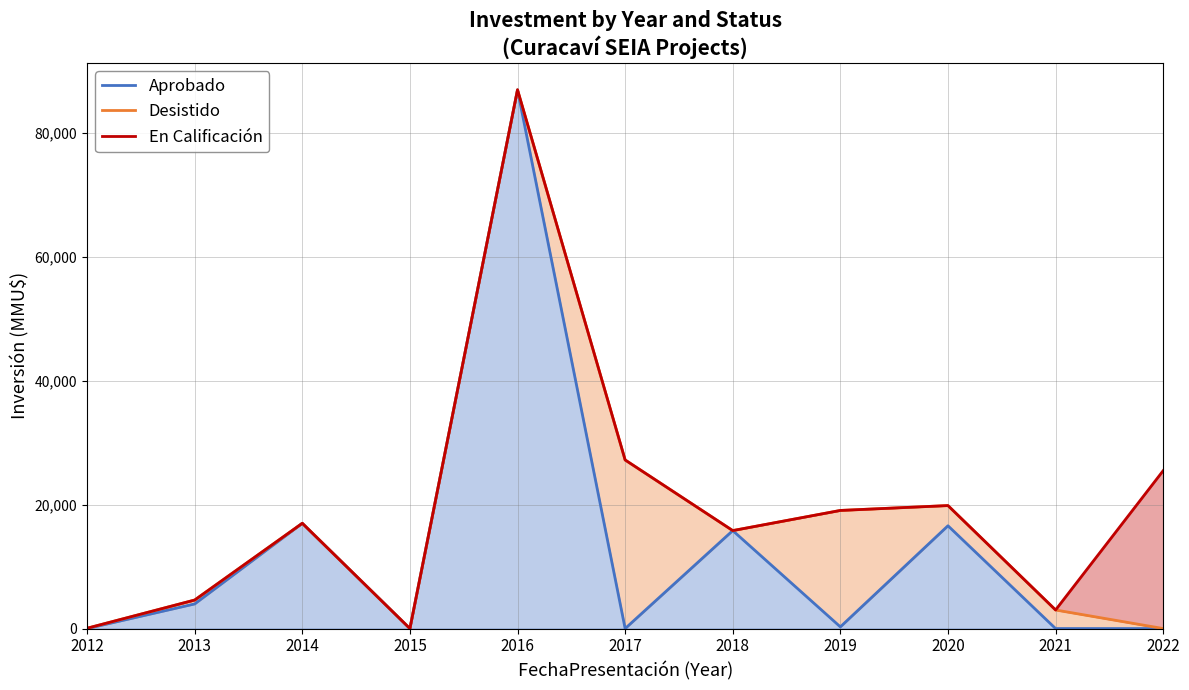

How many interior local valleys does the Aprobado series have?

3